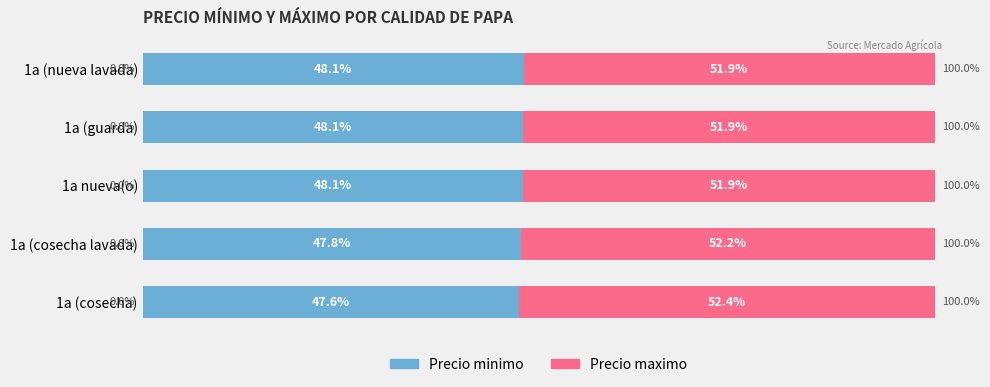

The Precio maximo series shows 19.5 at 1a nueva(o). True or false?

False